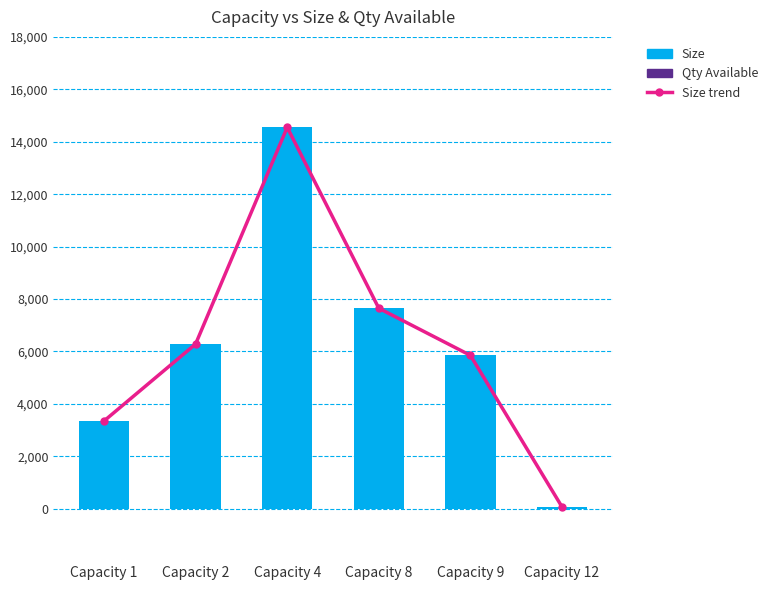

What is the sum of all Size trend values?

37742.2